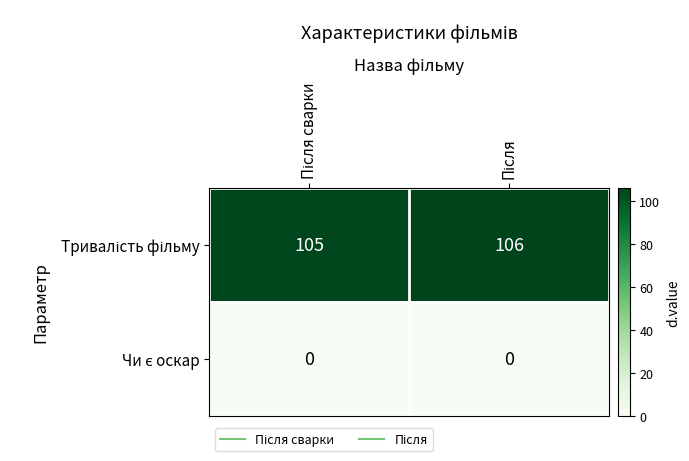

What is the greatest value displayed?

106